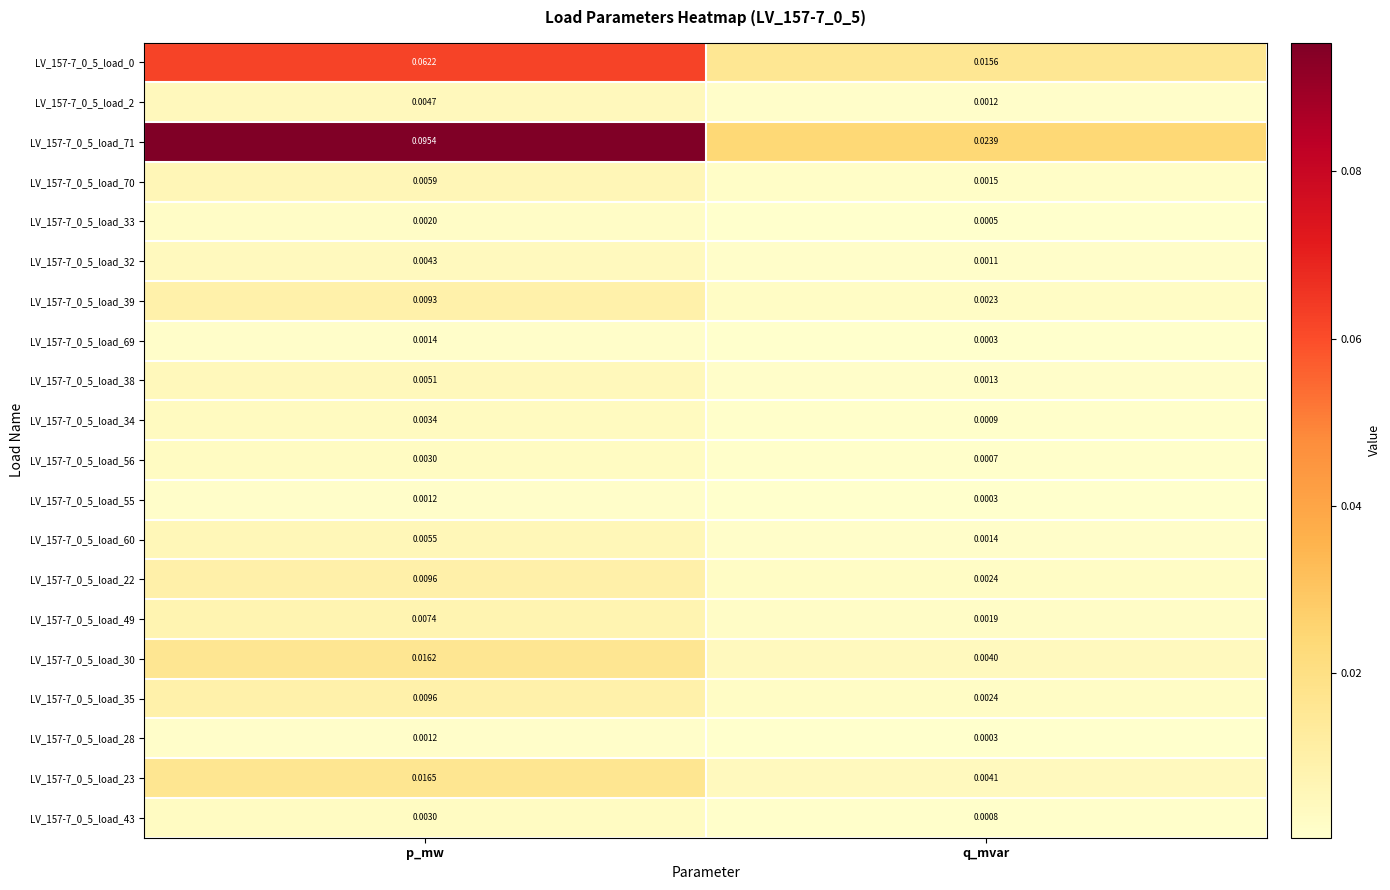

At which category does the chart reach its minimum across all series?

q_mvar